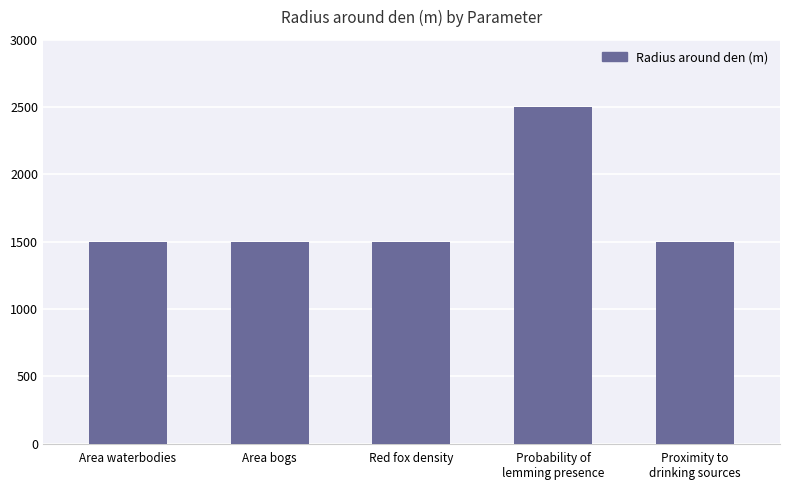

Which category has the highest value across all series?

Probability of
lemming presence